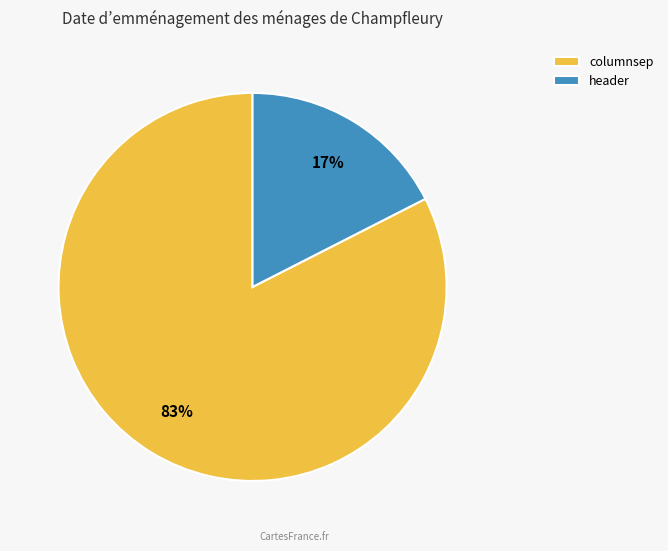

What is the majority slice?

columnsep